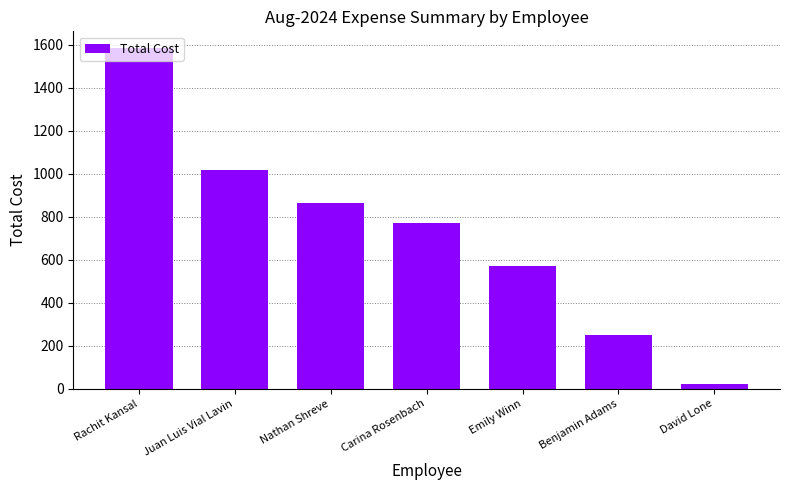

Does the chart contain any negative values?

No